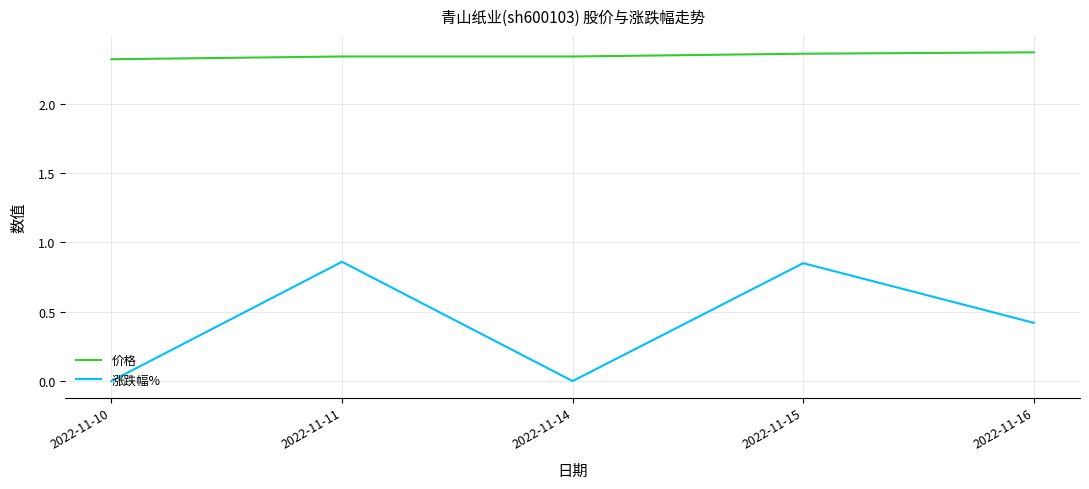

The 涨跌幅% series shows 0.3 at 2022-11-11. True or false?

False